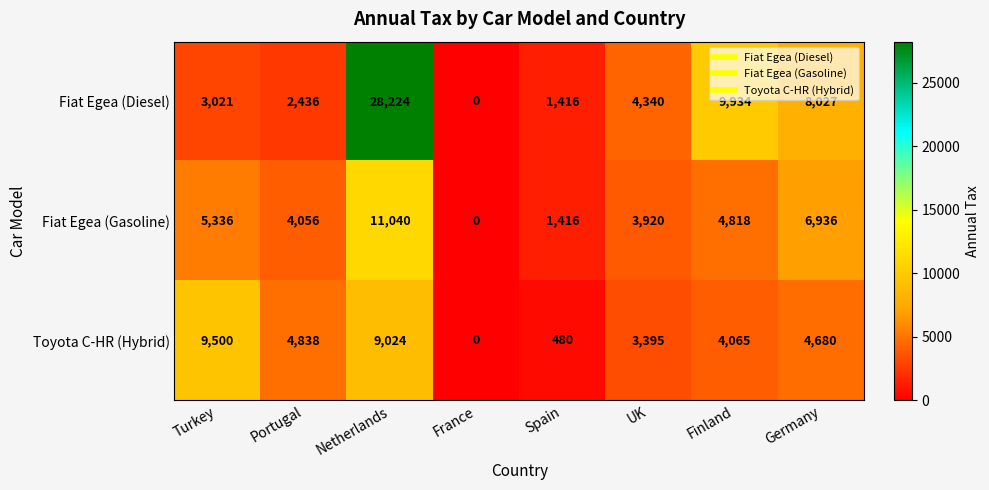

How many distinct data groups are displayed?

3